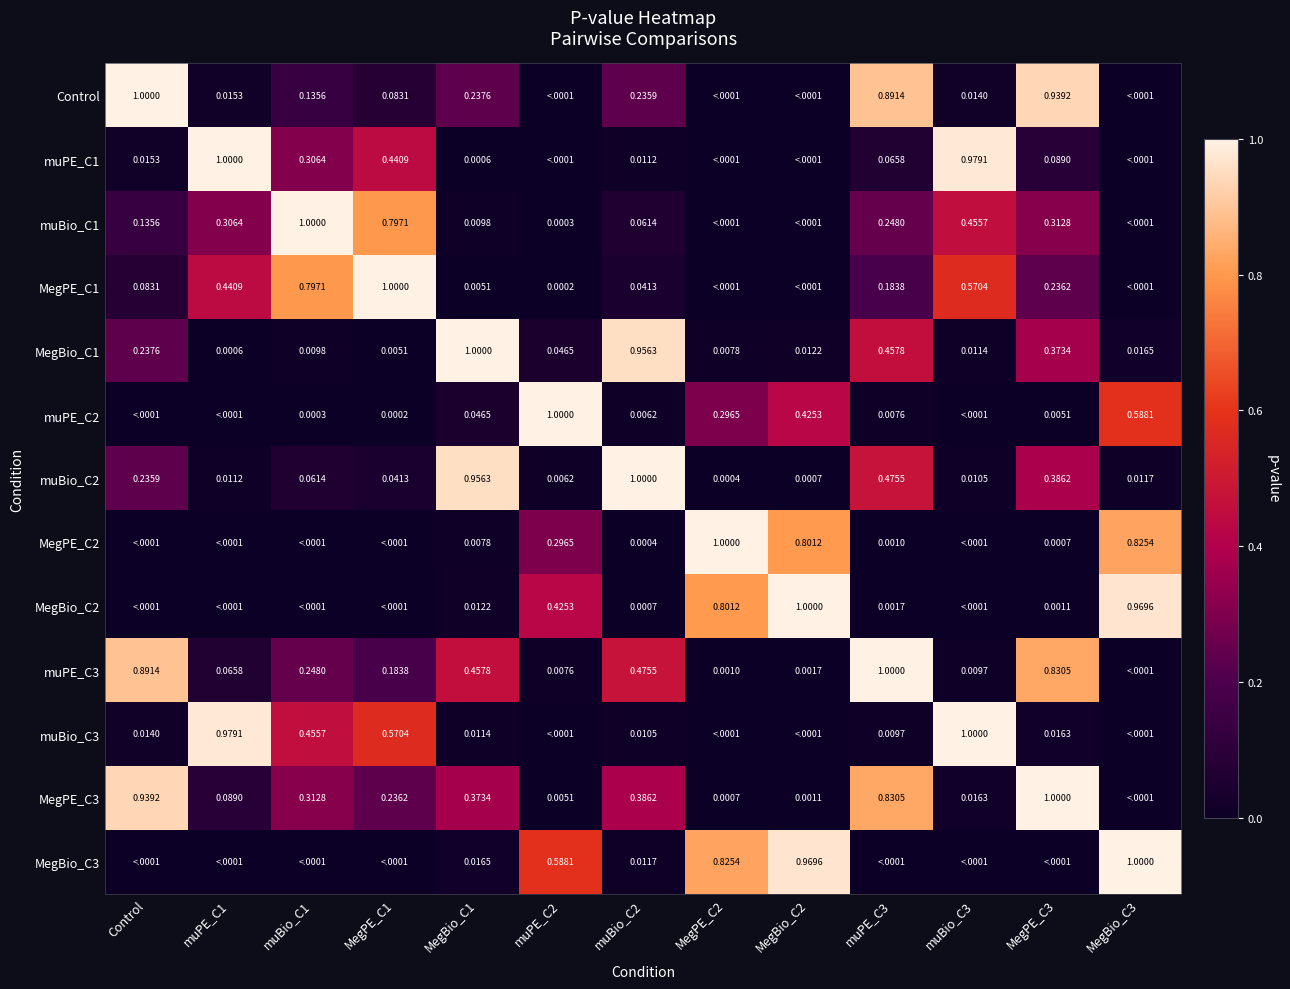

Is the value of MegBio_C2 at MegBio_C3 greater than the value of Control at muBio_C2?

Yes